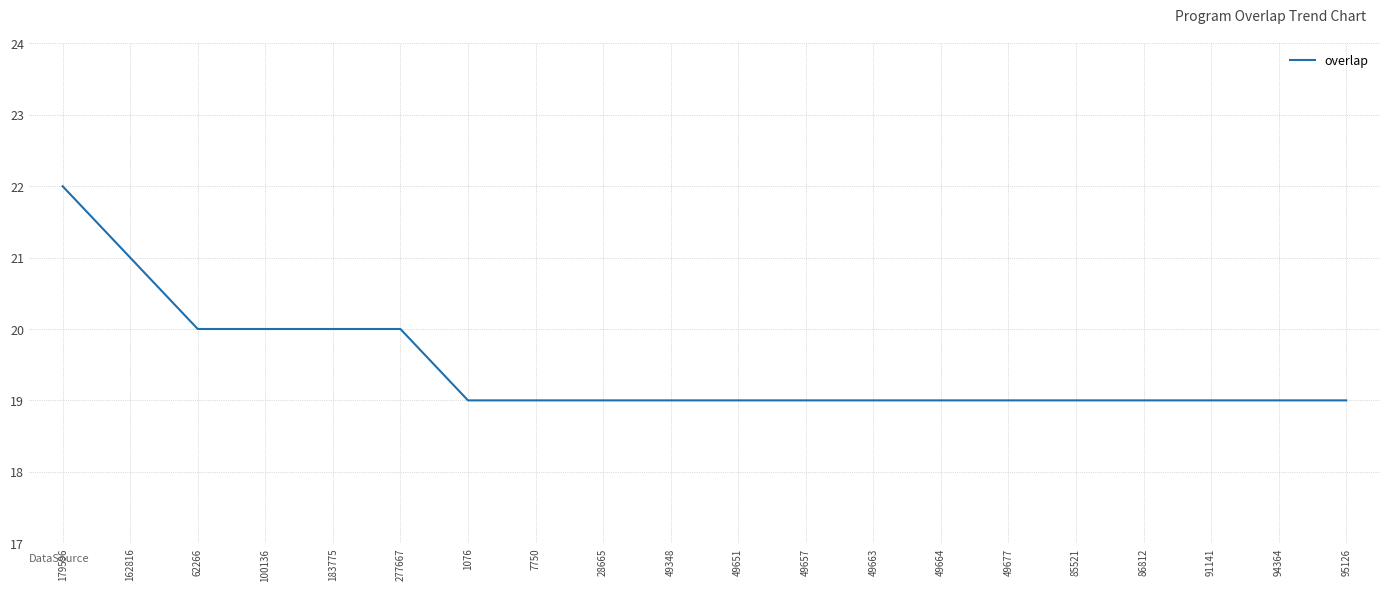

The chart shows a value of 29 at 49663. True or false?

False